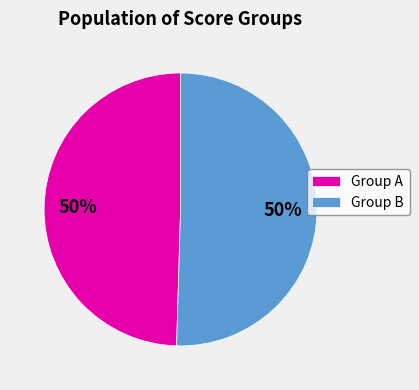

Is the sum of Group B and Group A greater than half?

Yes